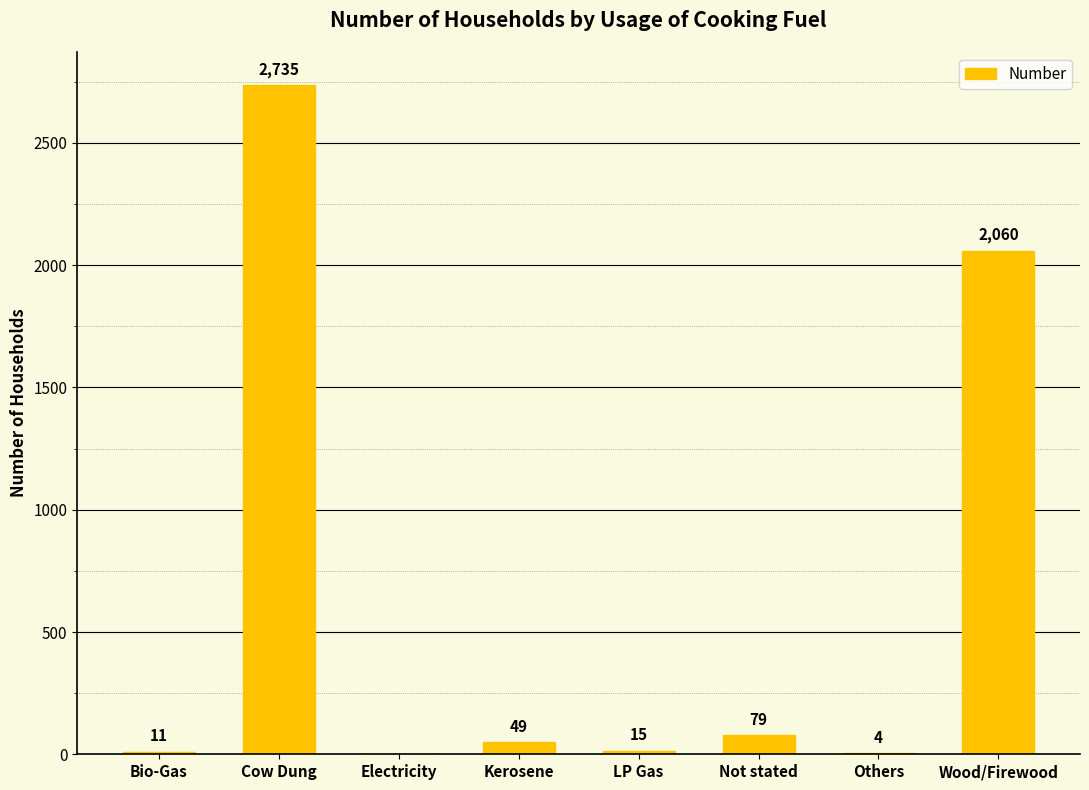

What is the change in value from Others to Wood/Firewood?

+2056